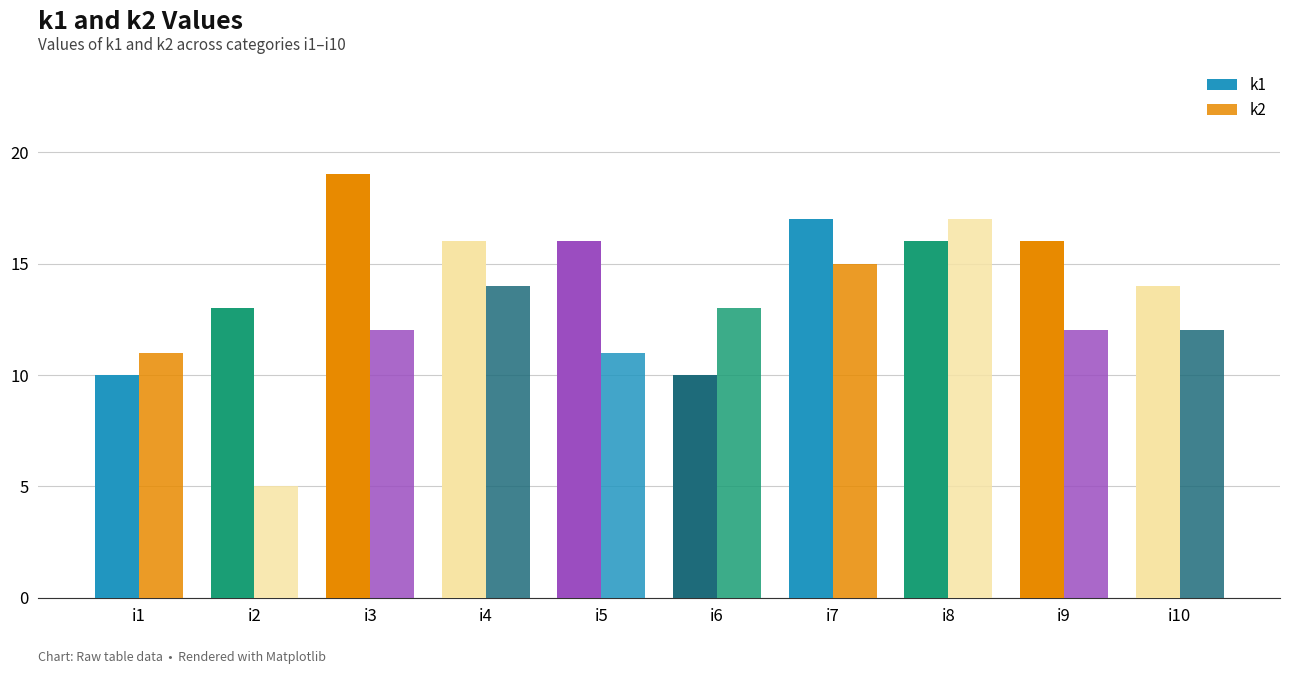

Which series has the largest total across all categories?

k1